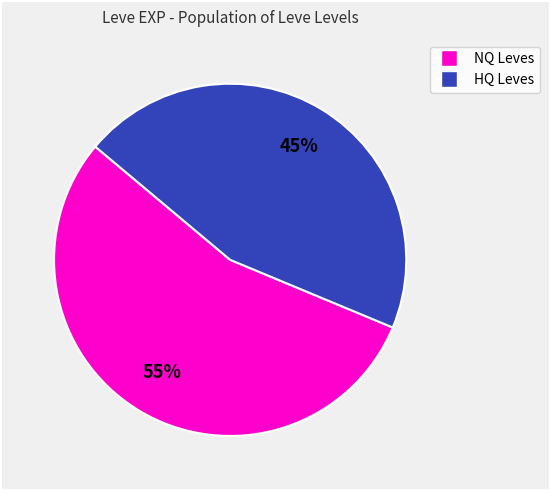

To the nearest percent, what is the difference between the largest and smallest slice percentages?

10%